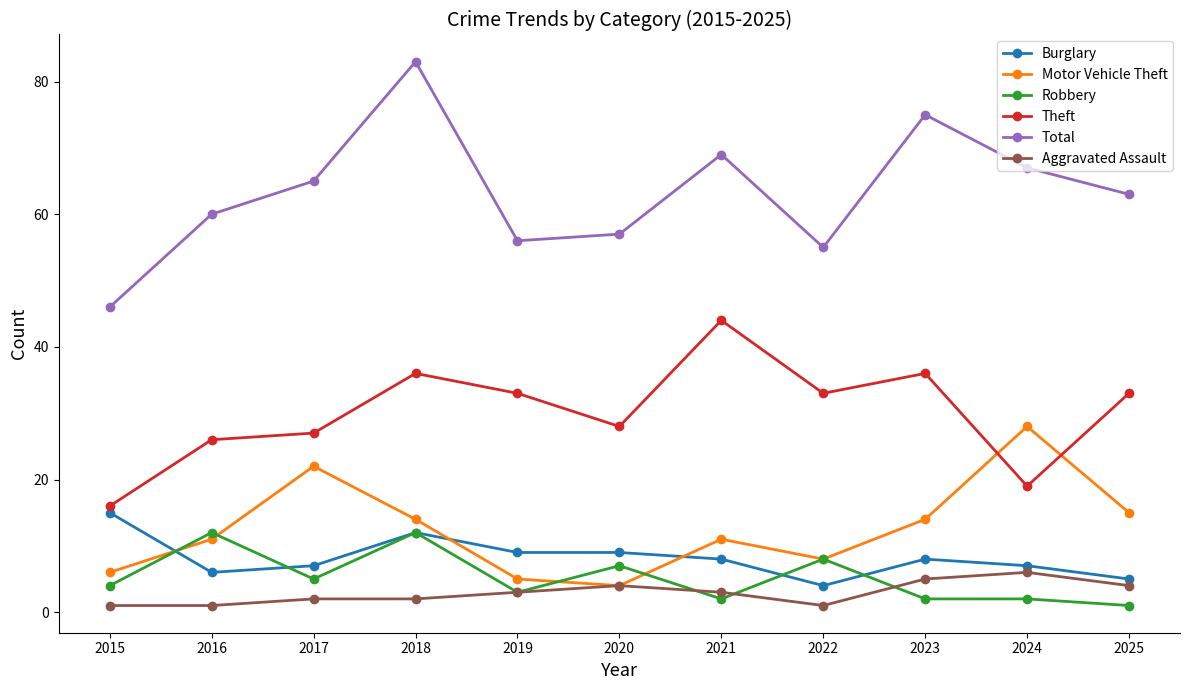

At how many categories does at least one series exceed 47?

10